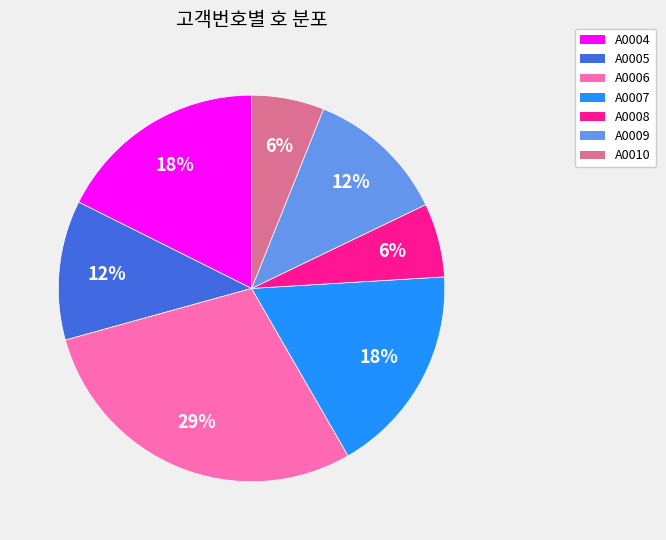

To the nearest percent, what percentage of the pie is A0009?

12%